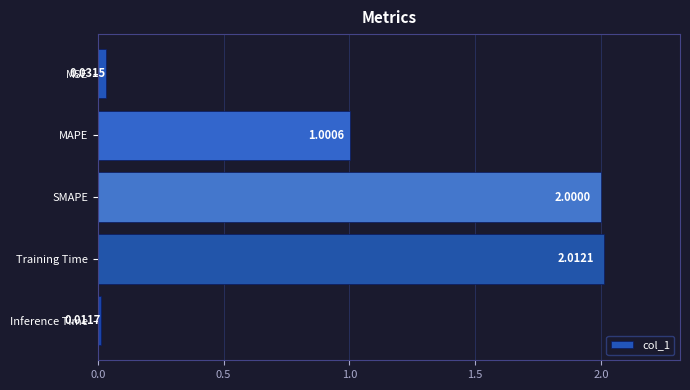

What is the difference between the second highest and minimum values?

2.0